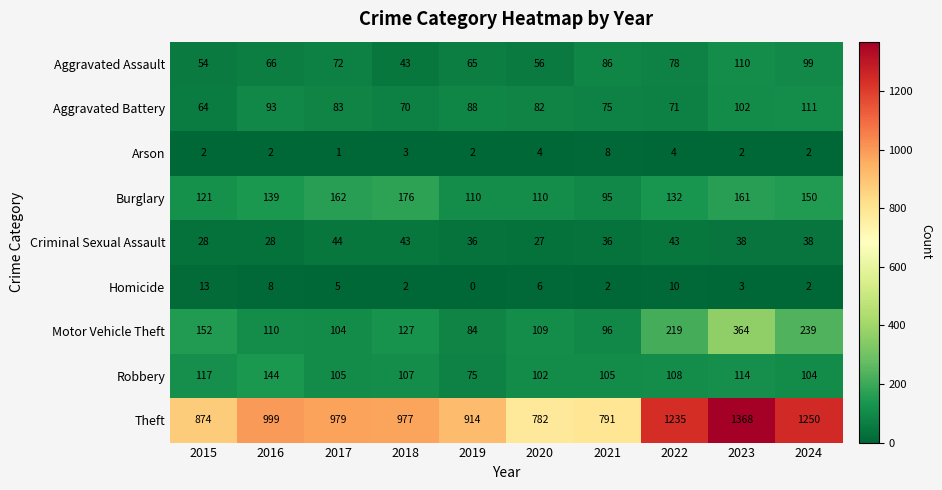

What is the maximum value shown in the chart?

1368